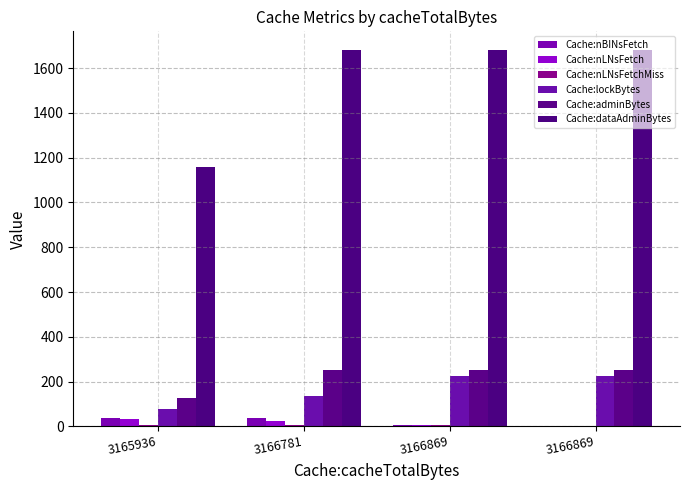

Count the number of categories in the chart.

4